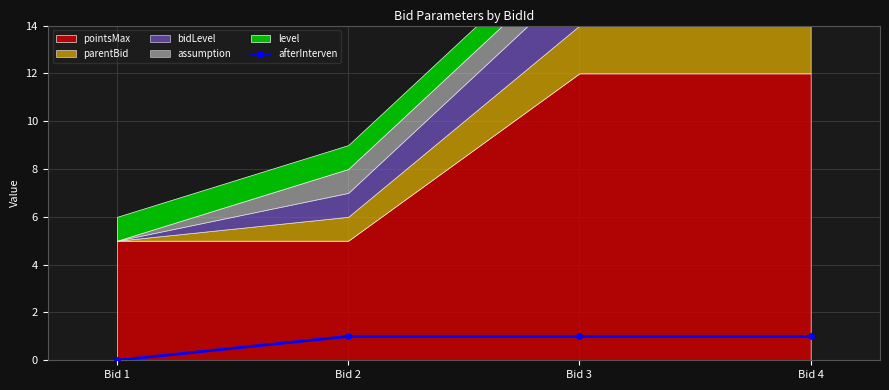

True or false: afterInterven has a value of 1 at Bid 3.

True